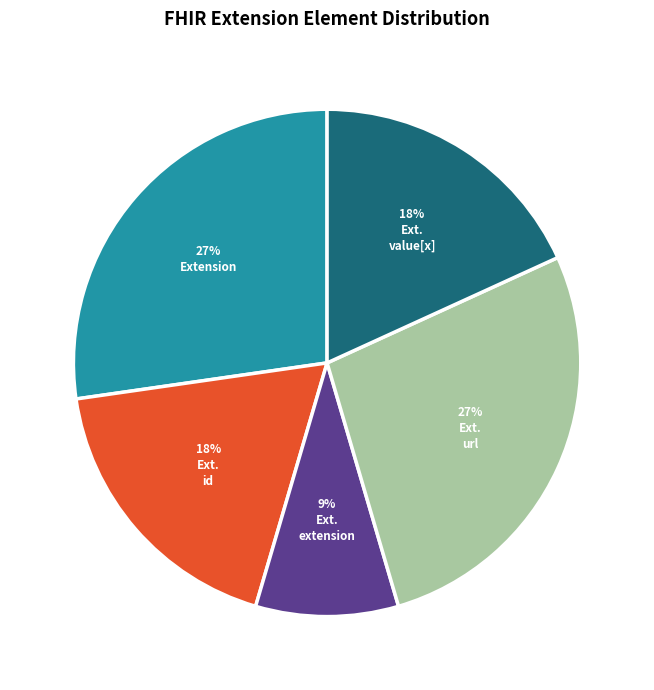

To the nearest percent, what is the difference between the largest and smallest slice percentages?

18%